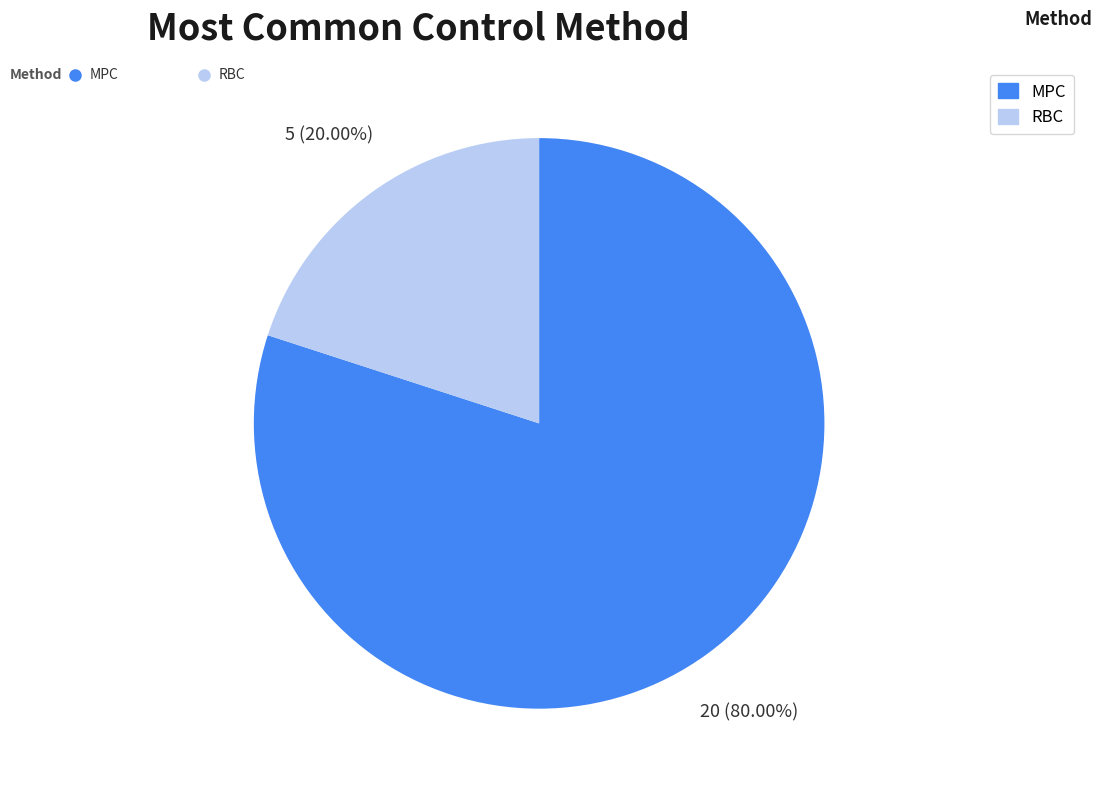

Is it true that RBC is 20% of the pie?

True